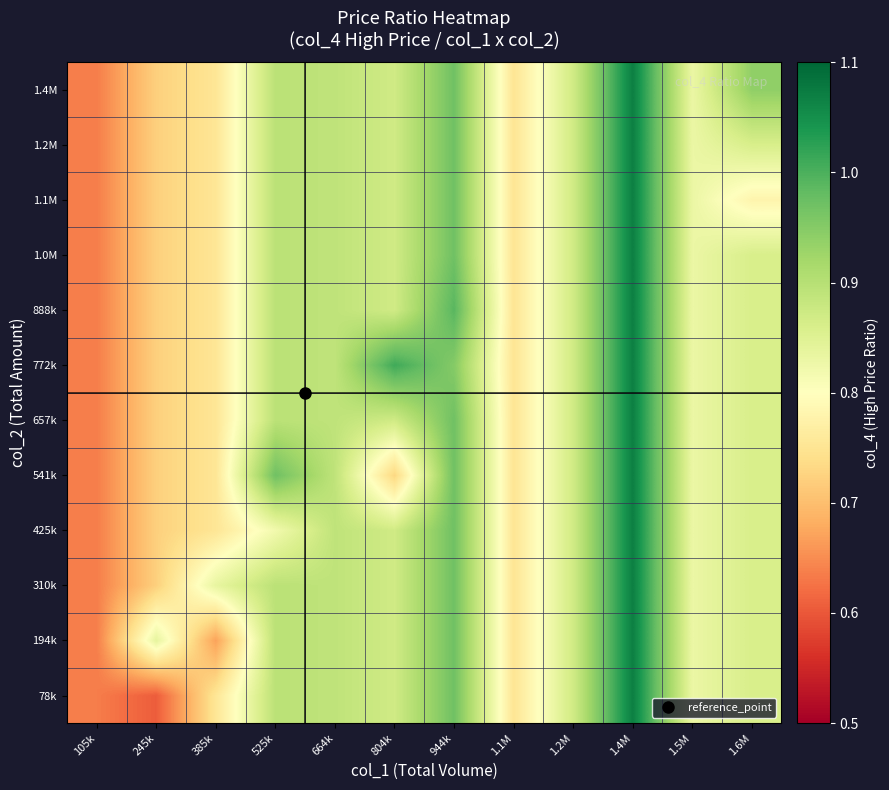

What is the total value across all series at 664k?

10.7